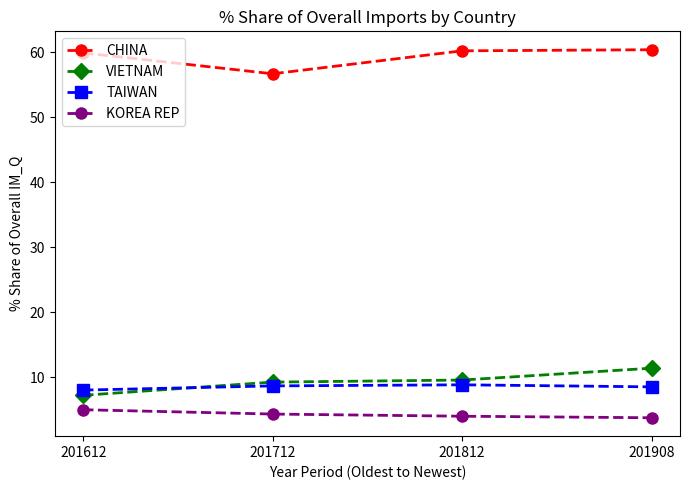

Count the number of data series in this chart.

4